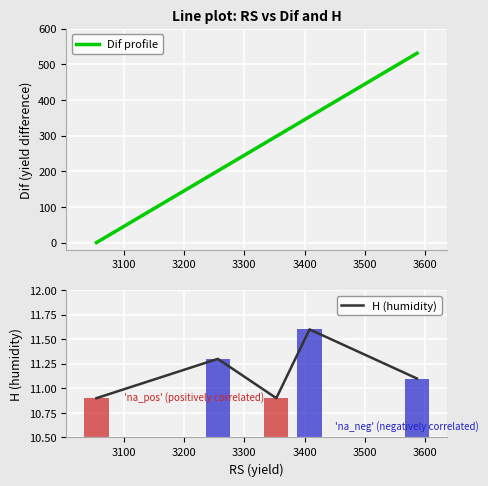

What is the highest value of the Dif profile series?

531